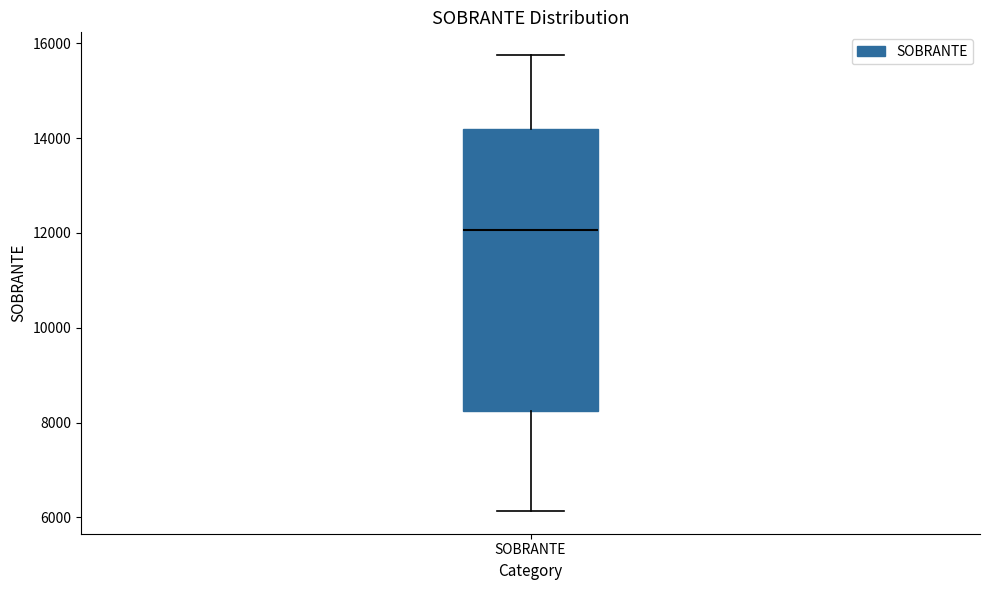

Where is the upper edge of the box for SOBRANTE on the y-axis? The values are not printed on the chart, so give them approximately, as read against the axis.

14200